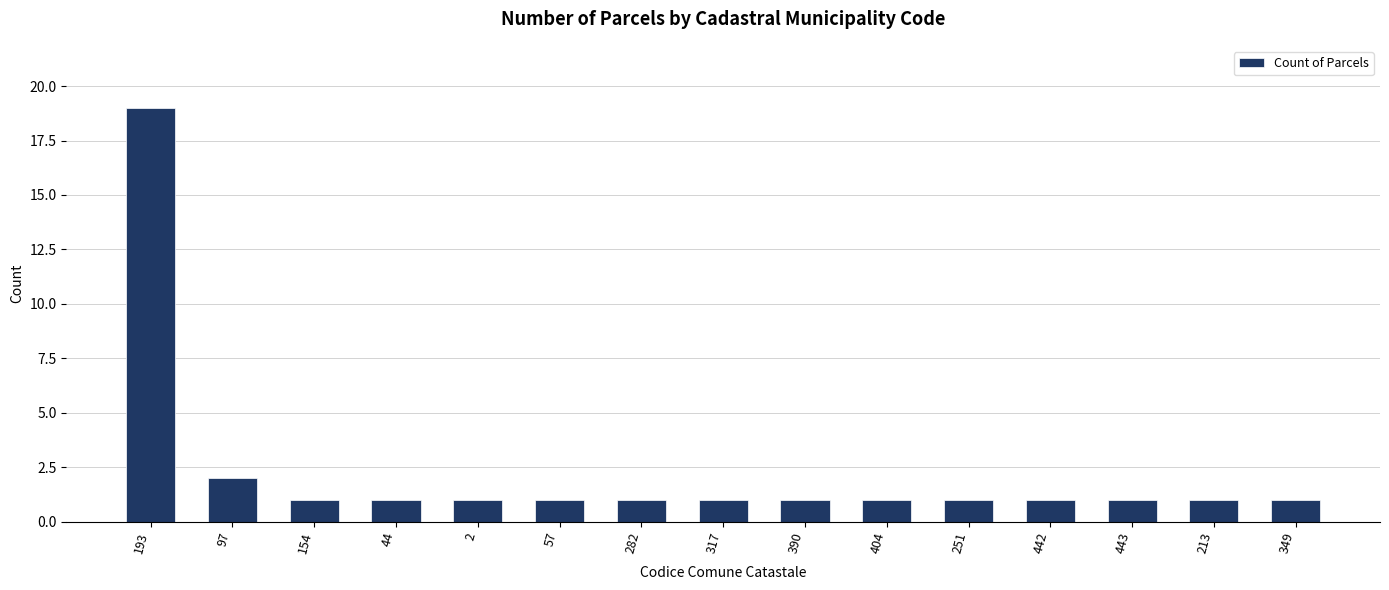

Is it true that the value at 193 is 8?

False